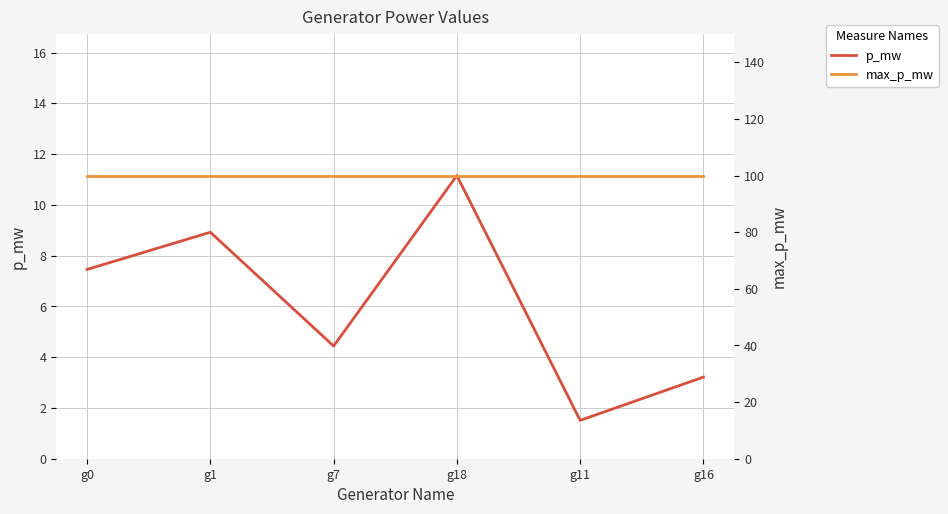

What is the average value of the p_mw series?

6.1